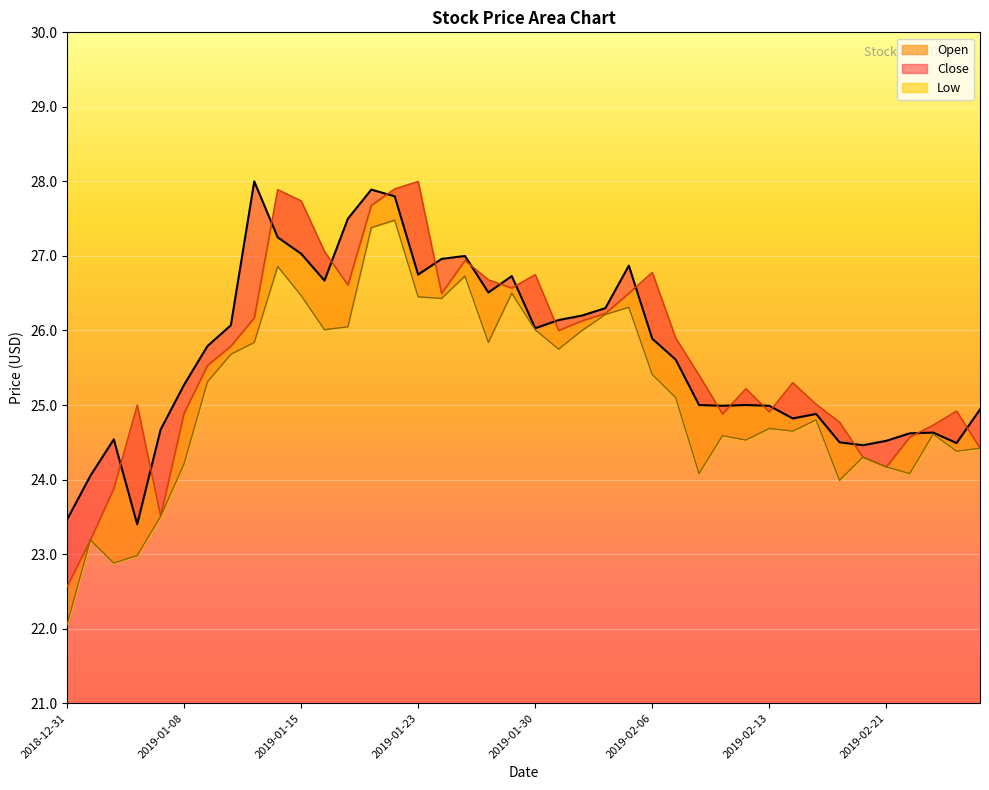

What is the average value of the Low series?

25.1